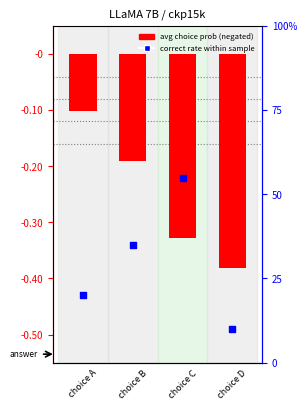

Which series contains the lowest Y value?

avg choice prob (neg)